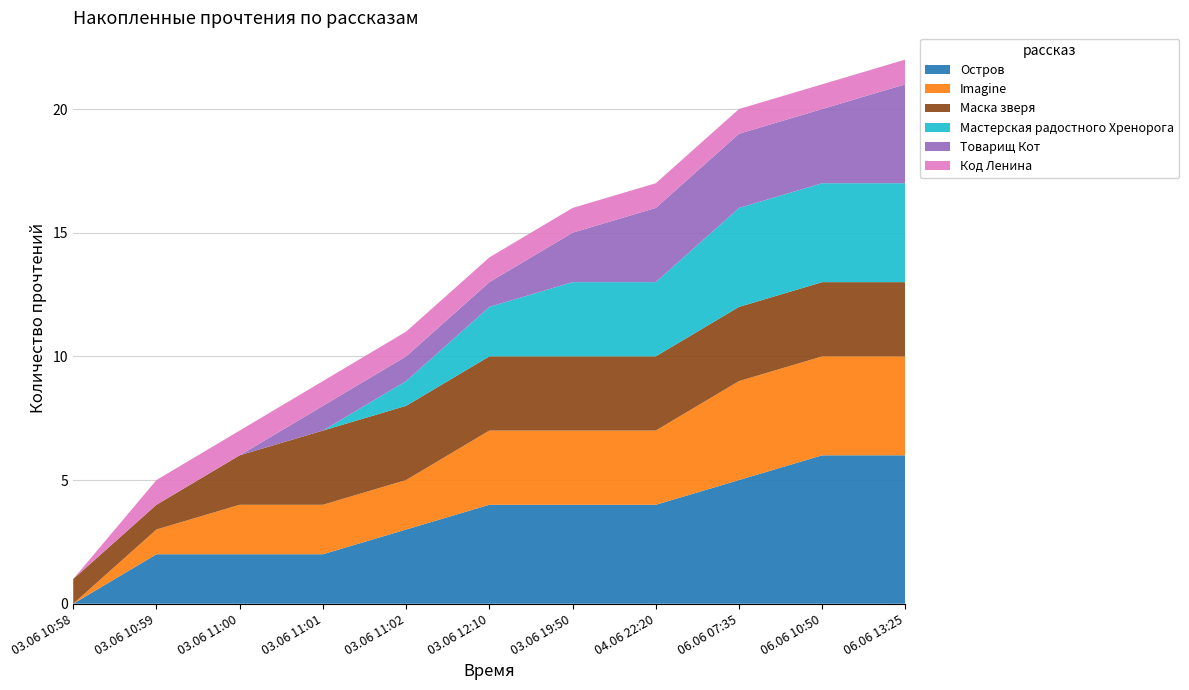

Reading left to right, transcribe all the data shown in this chart.

Остров: 03.06 10:58=0	03.06 10:59=2	03.06 11:00=2	03.06 11:01=2	03.06 11:02=3	03.06 12:10=4	03.06 19:50=4	04.06 22:20=4	06.06 07:35=5	06.06 10:50=6	06.06 13:25=6
Imagine: 03.06 10:58=0	03.06 10:59=1	03.06 11:00=2	03.06 11:01=2	03.06 11:02=2	03.06 12:10=3	03.06 19:50=3	04.06 22:20=3	06.06 07:35=4	06.06 10:50=4	06.06 13:25=4
Маска зверя: 03.06 10:58=1	03.06 10:59=1	03.06 11:00=2	03.06 11:01=3	03.06 11:02=3	03.06 12:10=3	03.06 19:50=3	04.06 22:20=3	06.06 07:35=3	06.06 10:50=3	06.06 13:25=3
Мастерская радостного Хренорога: 03.06 10:58=0	03.06 10:59=0	03.06 11:00=0	03.06 11:01=0	03.06 11:02=1	03.06 12:10=2	03.06 19:50=3	04.06 22:20=3	06.06 07:35=4	06.06 10:50=4	06.06 13:25=4
Товарищ Кот: 03.06 10:58=0	03.06 10:59=0	03.06 11:00=0	03.06 11:01=1	03.06 11:02=1	03.06 12:10=1	03.06 19:50=2	04.06 22:20=3	06.06 07:35=3	06.06 10:50=3	06.06 13:25=4
Код Ленина: 03.06 10:58=0	03.06 10:59=1	03.06 11:00=1	03.06 11:01=1	03.06 11:02=1	03.06 12:10=1	03.06 19:50=1	04.06 22:20=1	06.06 07:35=1	06.06 10:50=1	06.06 13:25=1